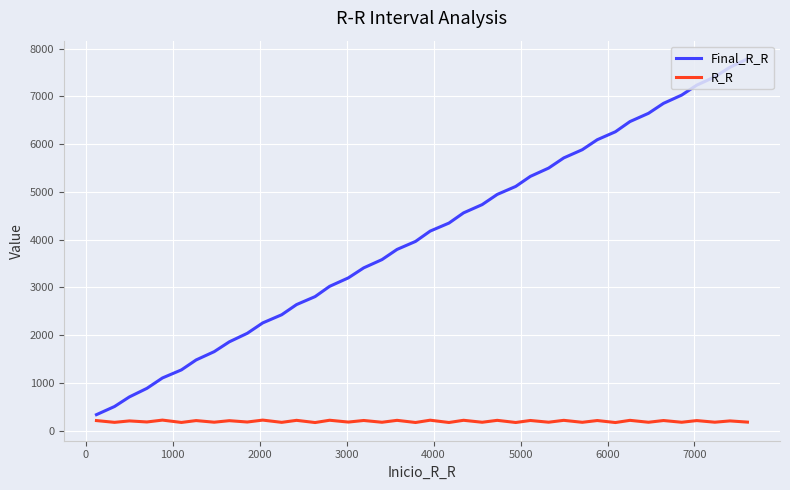

What is the greatest value displayed?

7785